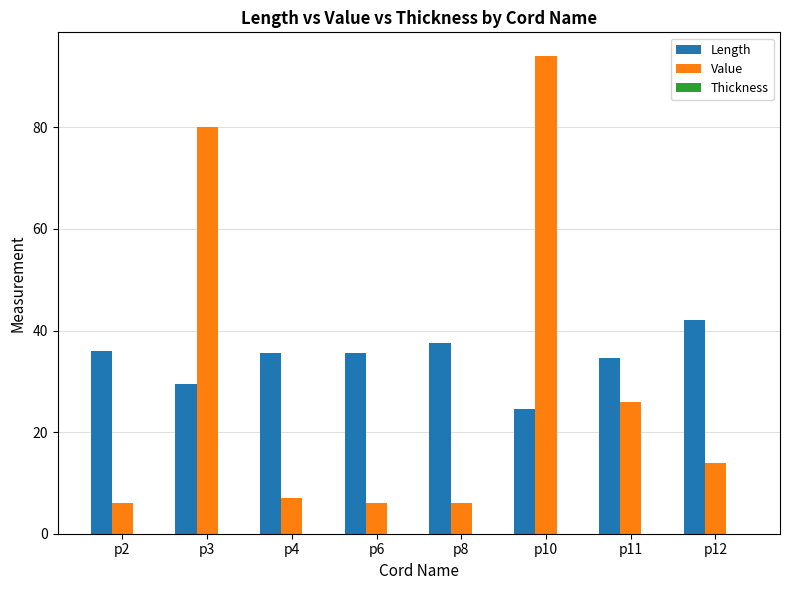

What is the difference between the highest and lowest values at p4?

28.5